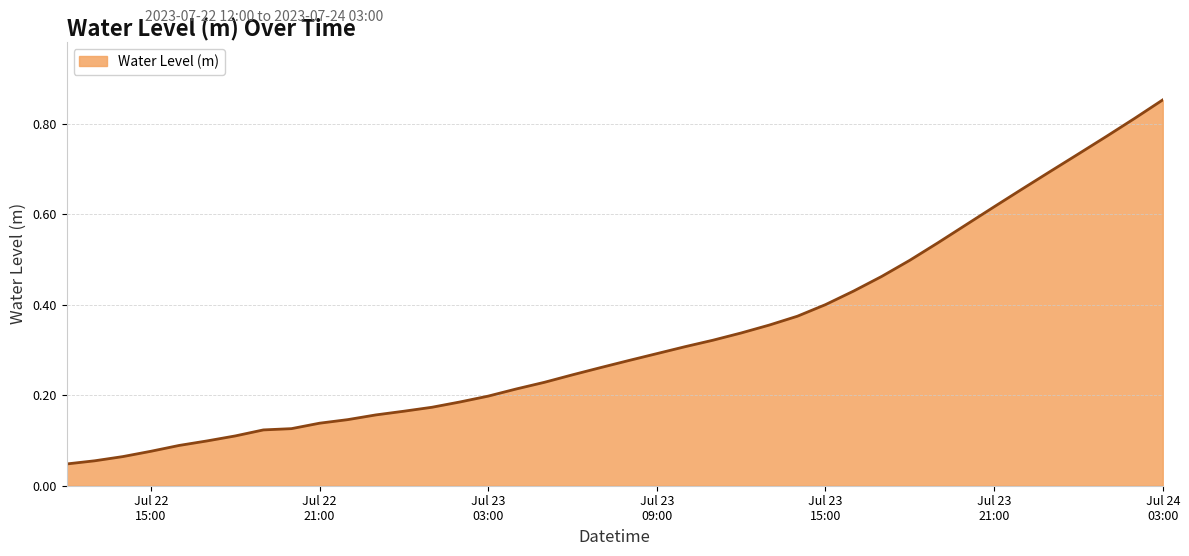

Reading left to right, transcribe all the data shown in this chart.

0.0	0.1	0.1	0.1	0.1	0.1	0.1	0.1	0.1	0.1	0.1	0.2	0.2	0.2	0.2	0.2	0.2	0.2	0.2	0.3	0.3	0.3	0.3	0.3	0.3	0.4	0.4	0.4	0.4	0.5	0.5	0.5	0.6	0.6	0.7	0.7	0.7	0.8	0.8	0.9